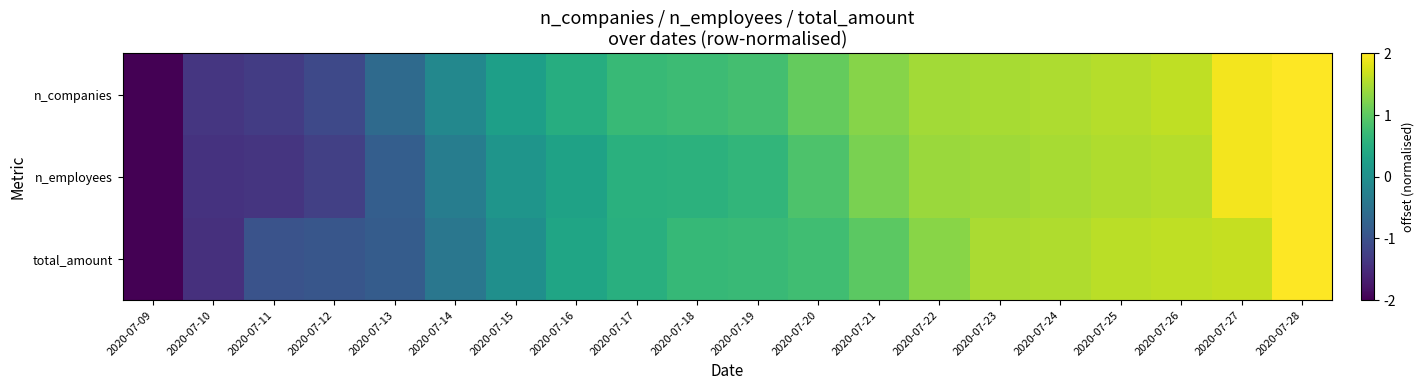

How many distinct data groups are displayed?

3